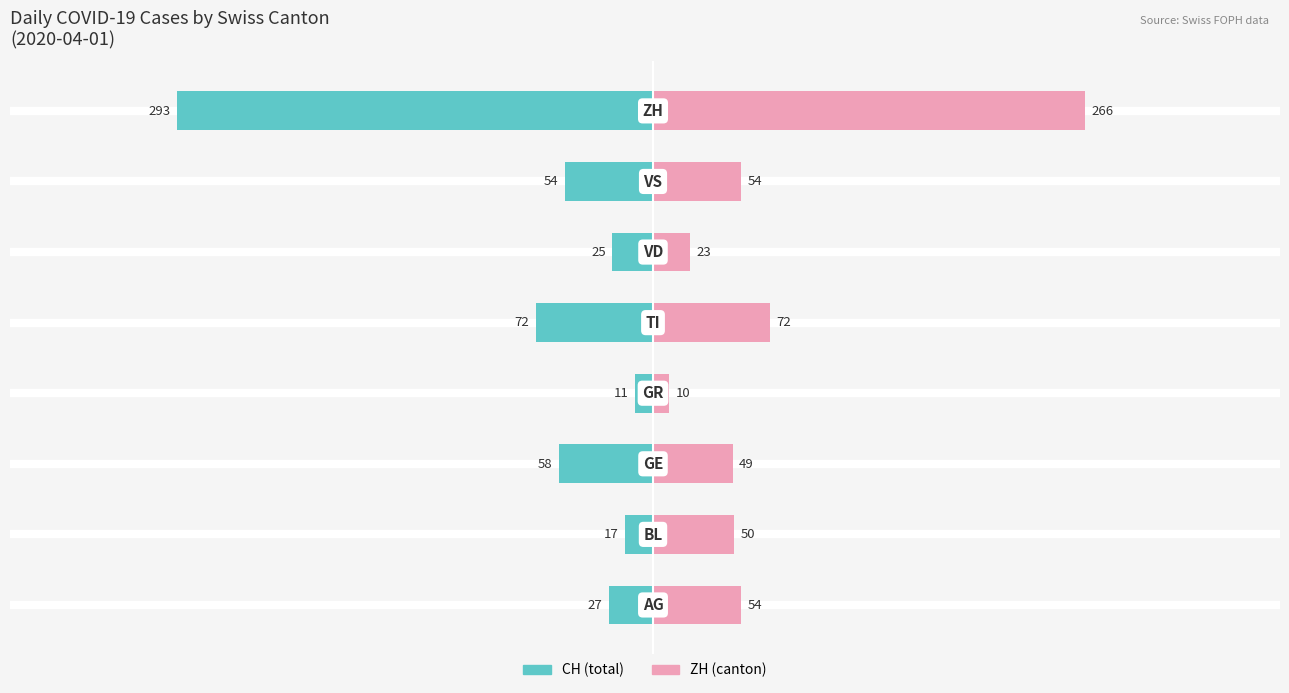

Which series has the largest range (max minus min)?

CH